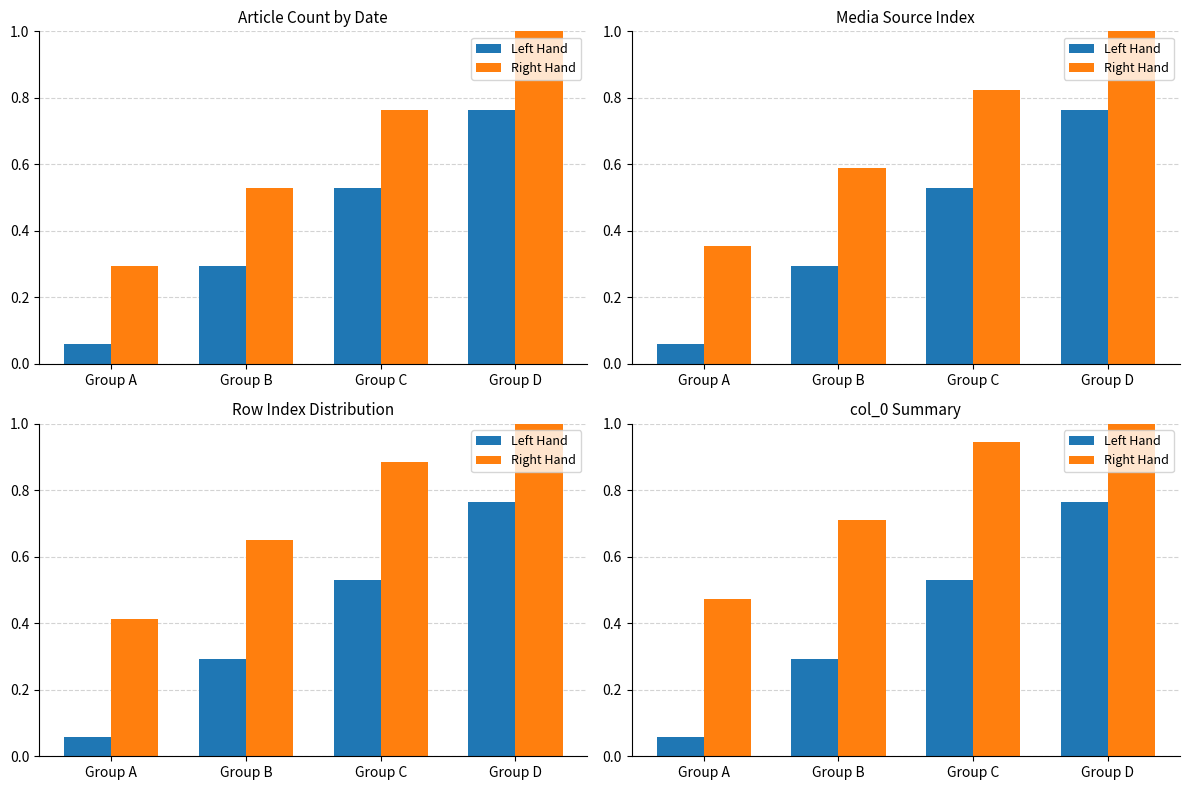

Rank the series at Group B from lowest to highest value.

Left Hand, Right Hand